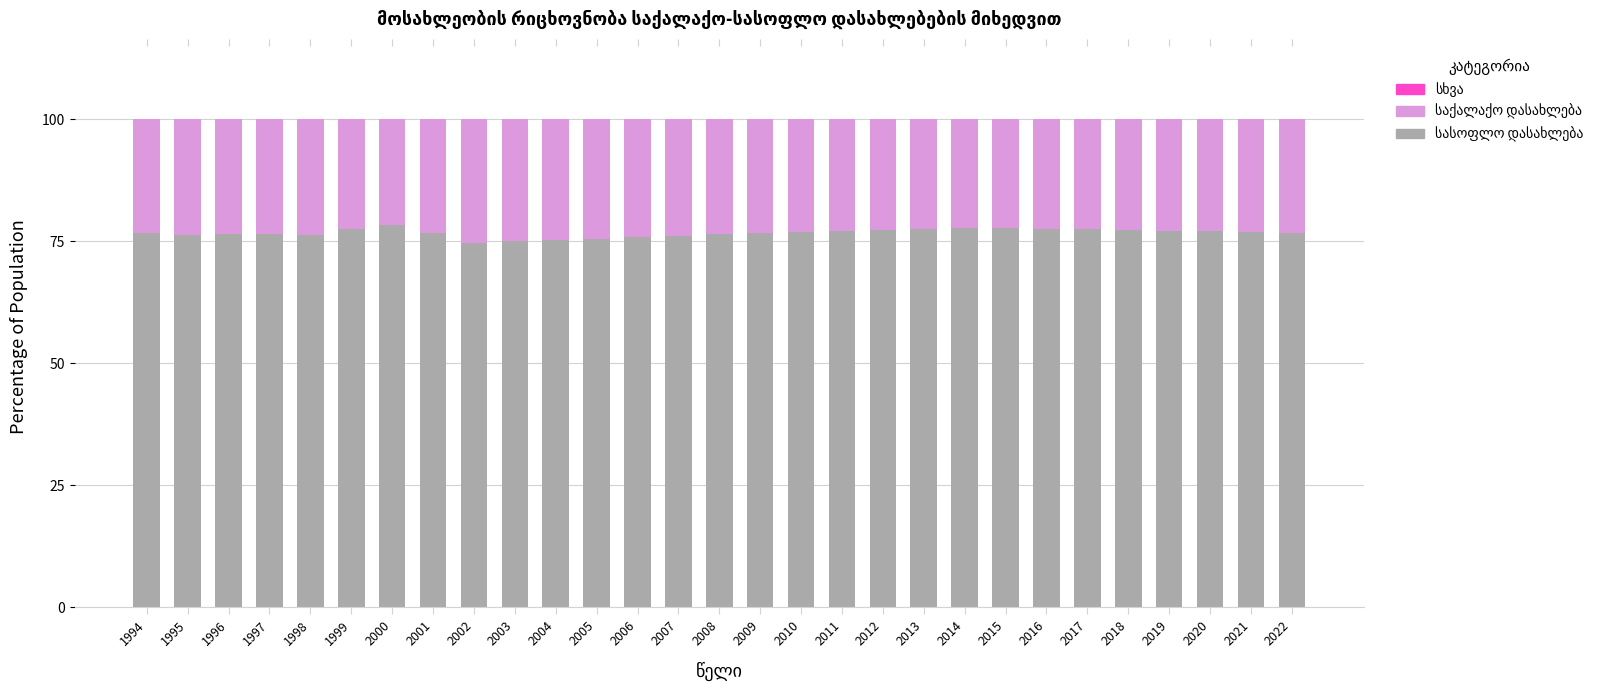

Count the number of categories in the chart.

29